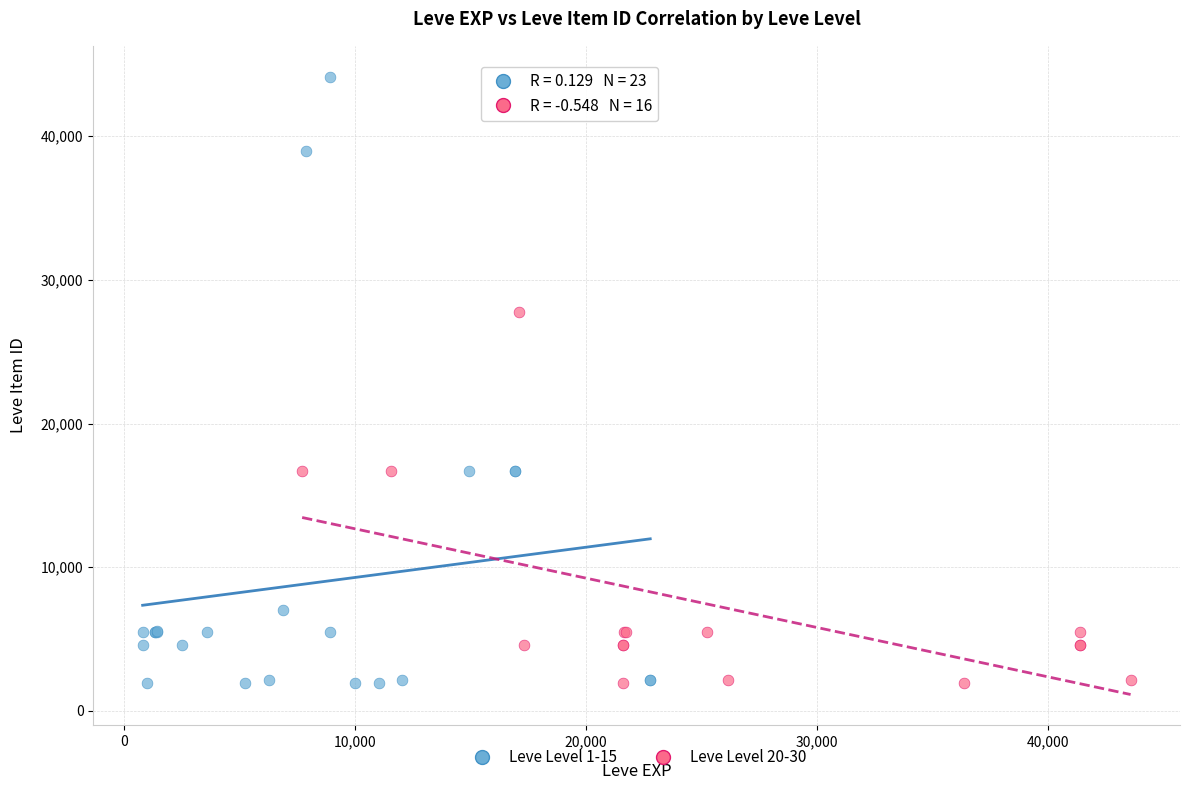

Which series reaches the maximum Y coordinate?

Leve Level 1-15